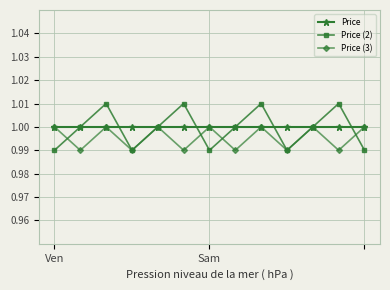

How many lines are shown in the chart?

3